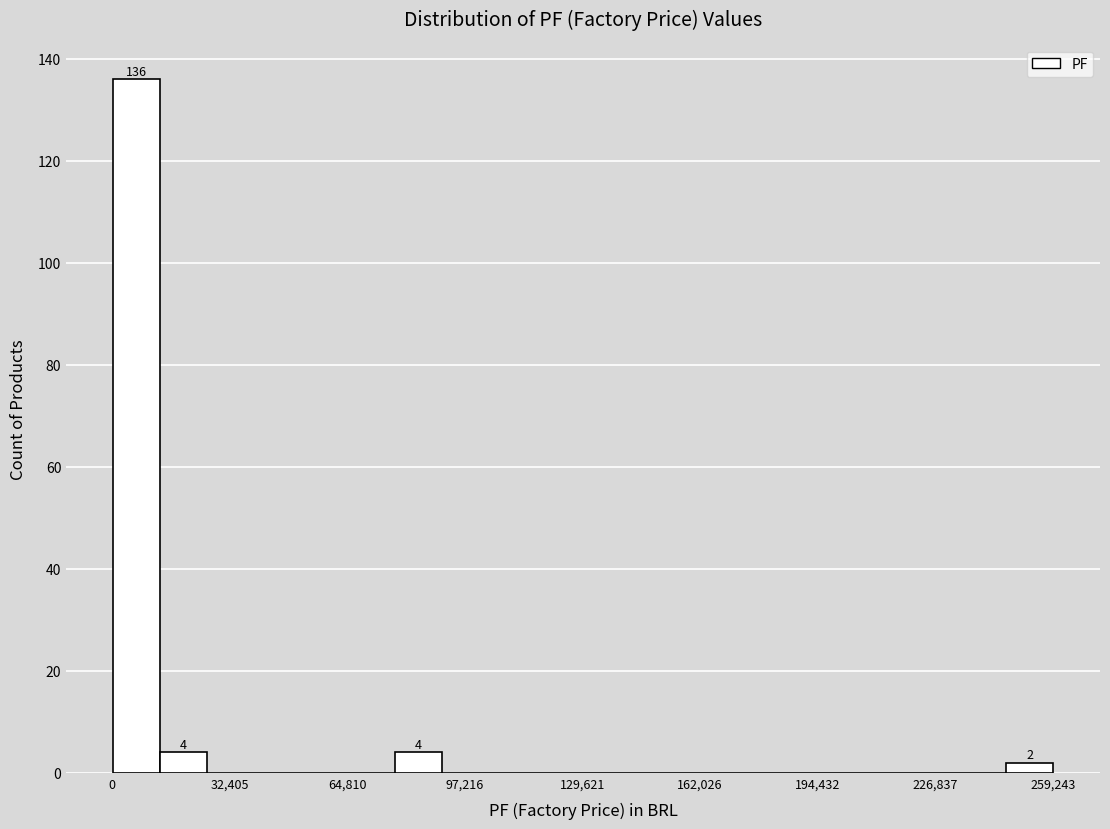

Read against the x-axis, roughly where is the centre of the tallest bar?

5000